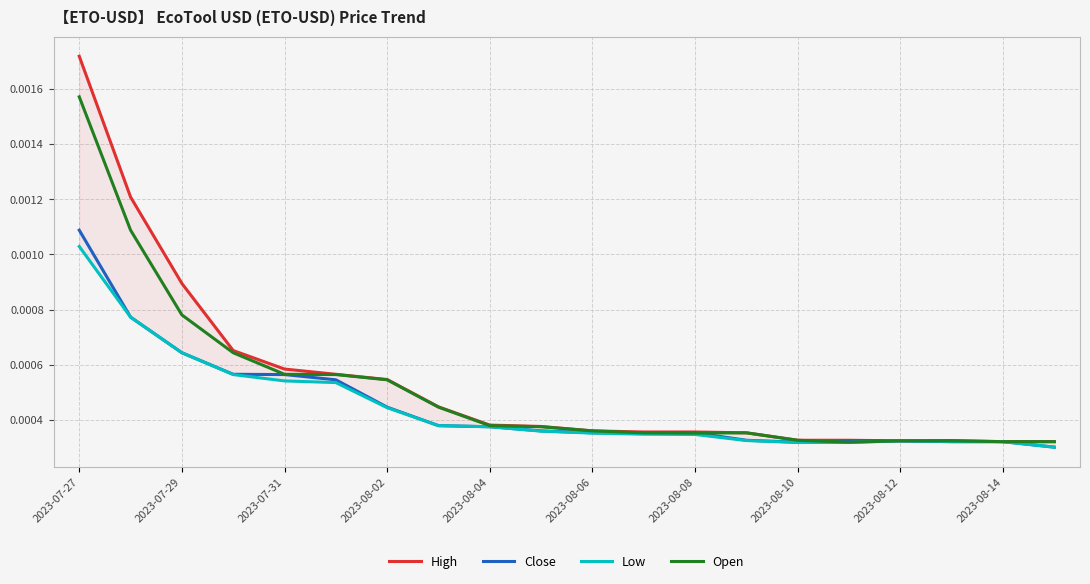

At which category does Close reach its first local valley?

11